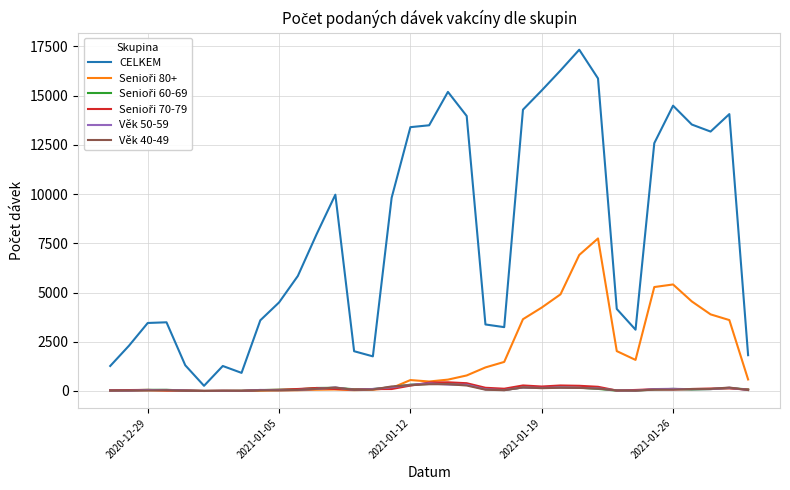

Count the number of categories in the chart.

35